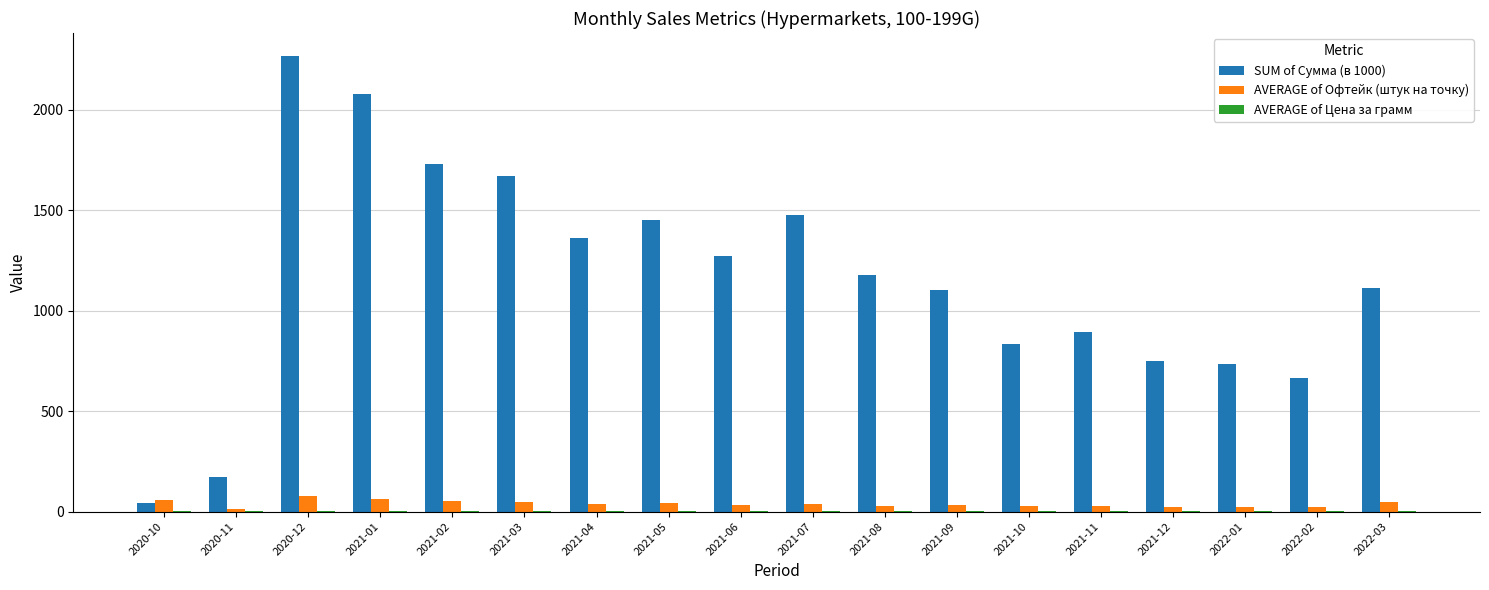

At which category is the sum across all series the highest?

2020-12